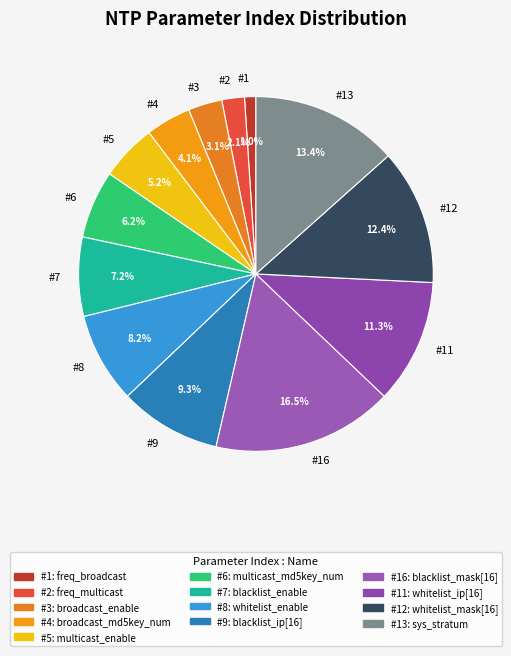

How many segments does this pie chart have?

13